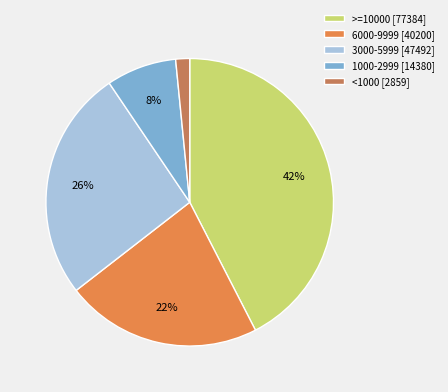

Do 3000-5999 [47492] and 1000-2999 [14380] together represent more than half of the pie?

No